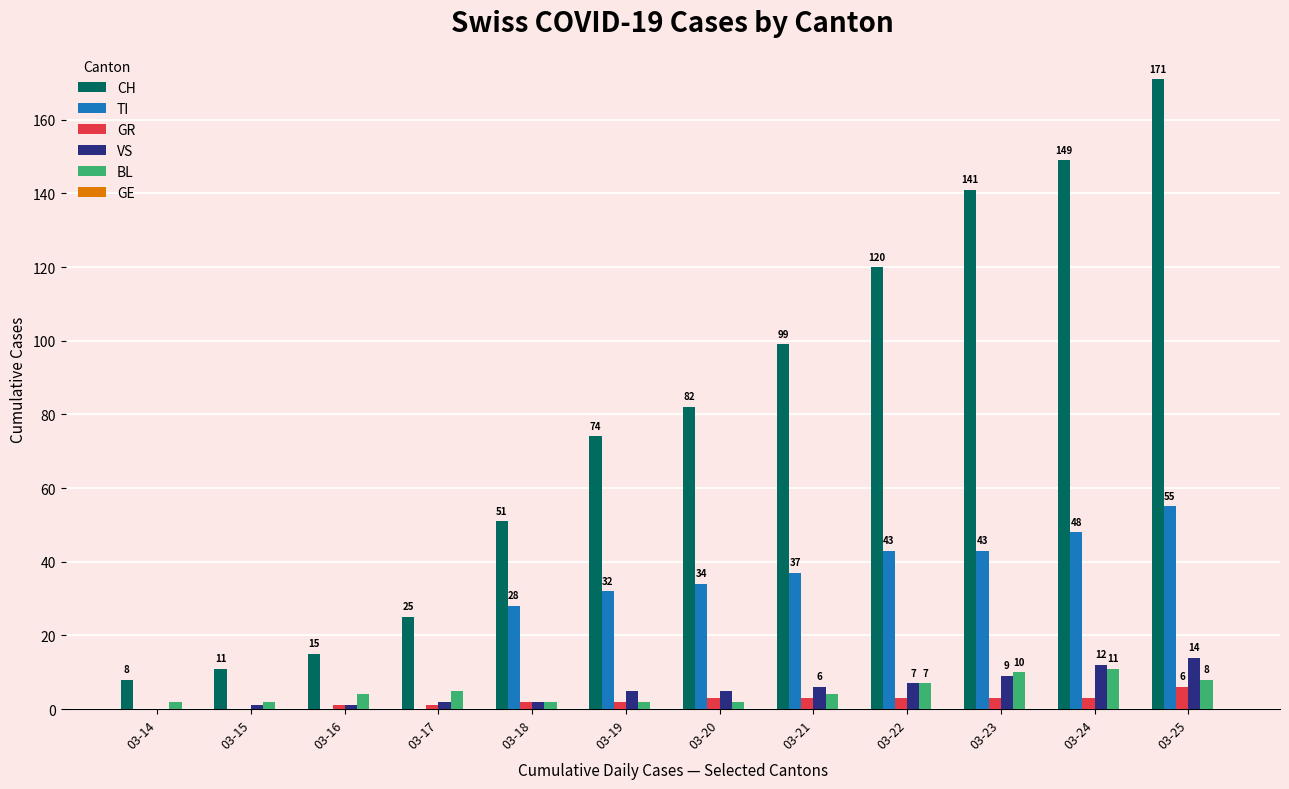

Reading right to left, list all the values displayed in this chart.

CH: 03-25=171	03-24=149	03-23=141	03-22=120	03-21=99	03-20=82	03-19=74	03-18=51	03-17=25	03-16=15	03-15=11	03-14=8
TI: 03-25=55	03-24=48	03-23=43	03-22=43	03-21=37	03-20=34	03-19=32	03-18=28	03-17=0	03-16=0	03-15=0	03-14=0
GR: 03-25=6	03-24=3	03-23=3	03-22=3	03-21=3	03-20=3	03-19=2	03-18=2	03-17=1	03-16=1	03-15=0	03-14=0
VS: 03-25=14	03-24=12	03-23=9	03-22=7	03-21=6	03-20=5	03-19=5	03-18=2	03-17=2	03-16=1	03-15=1	03-14=0
BL: 03-25=8	03-24=11	03-23=10	03-22=7	03-21=4	03-20=2	03-19=2	03-18=2	03-17=5	03-16=4	03-15=2	03-14=2